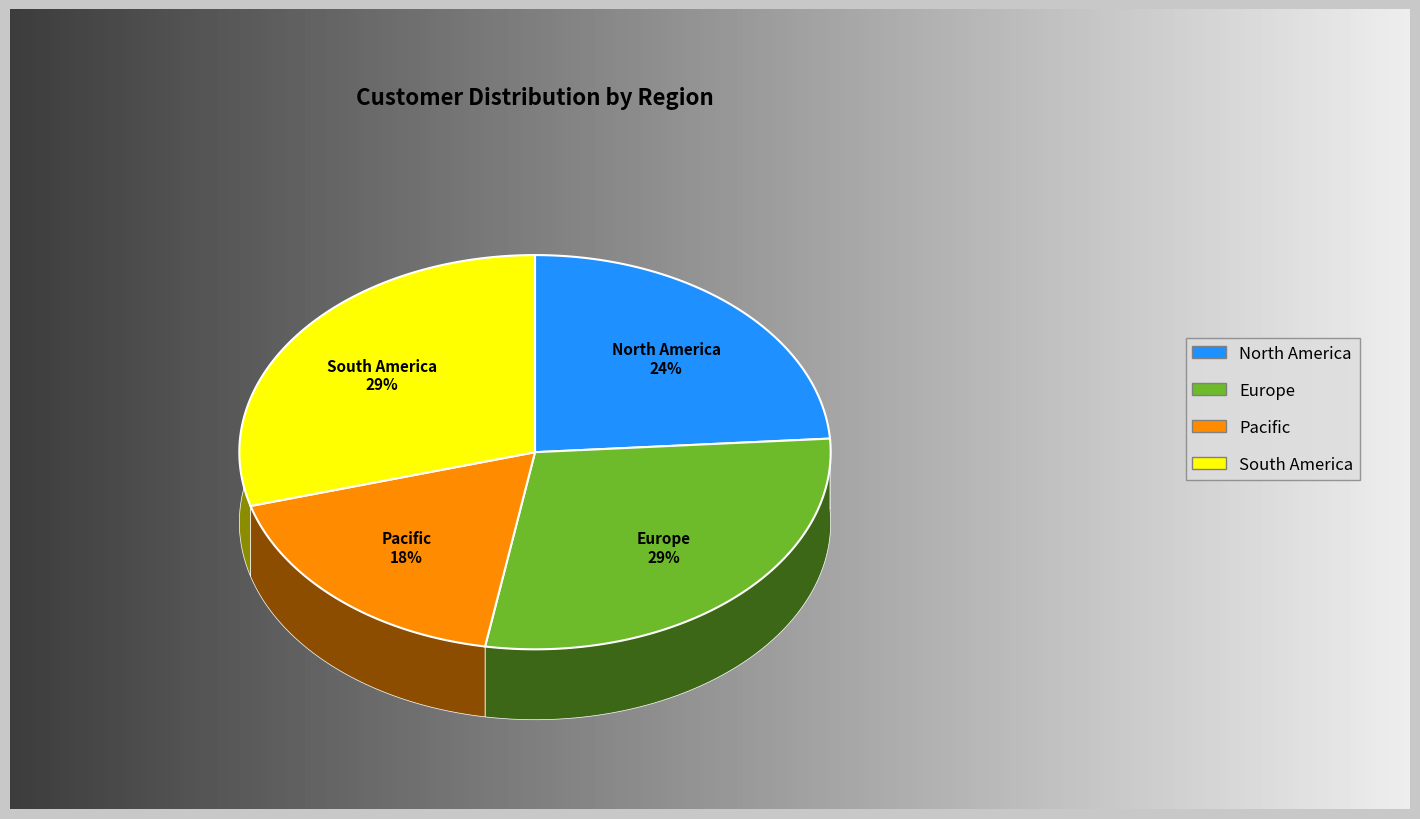

Which category has the biggest portion of the pie?

South America